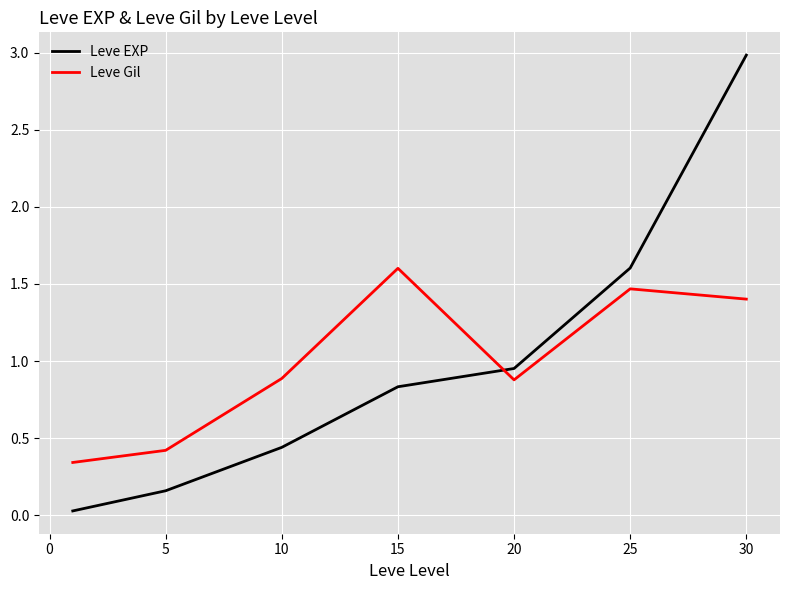

Which series has the largest range (max minus min)?

Leve EXP